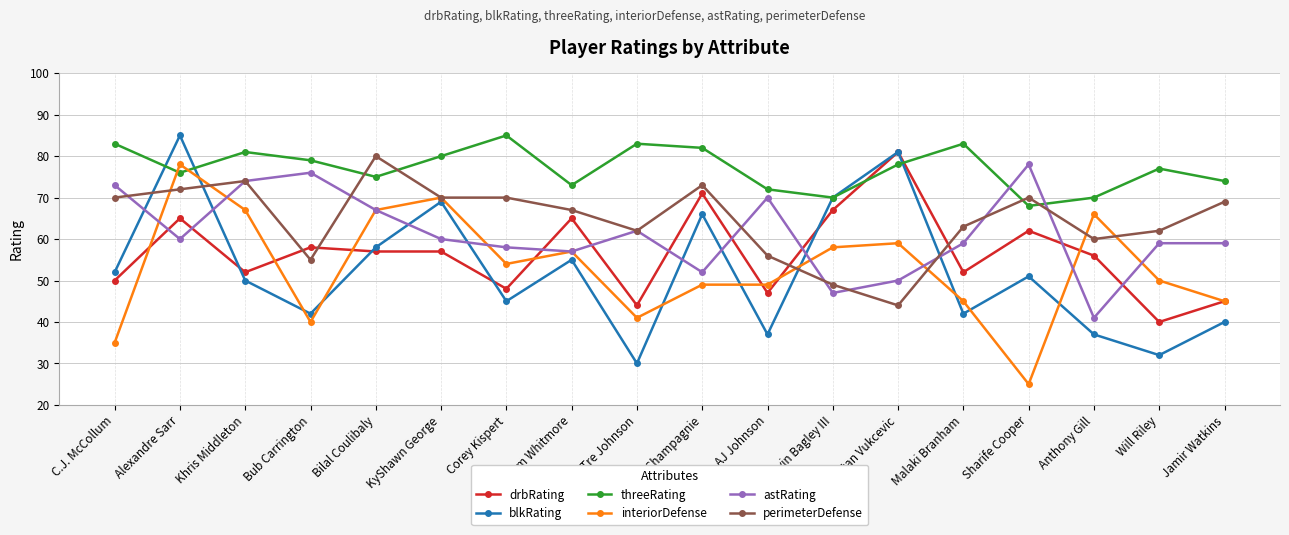

Read the drbRating value at KyShawn George.

57